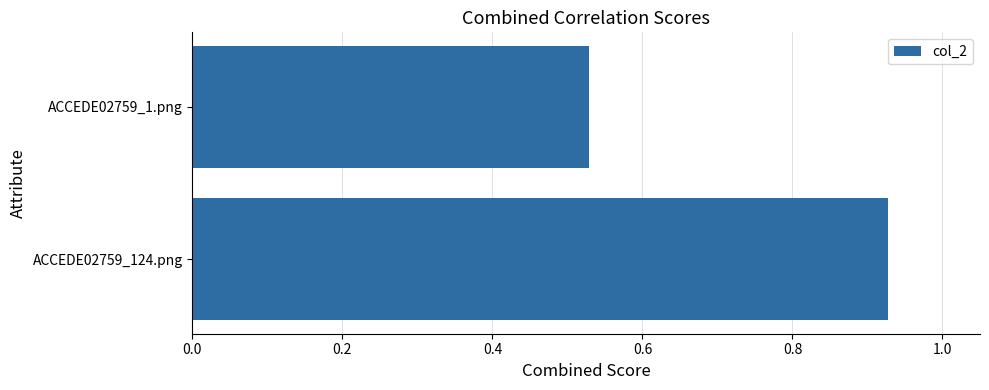

At which label is the value closest to 0?

ACCEDE02759_1.png